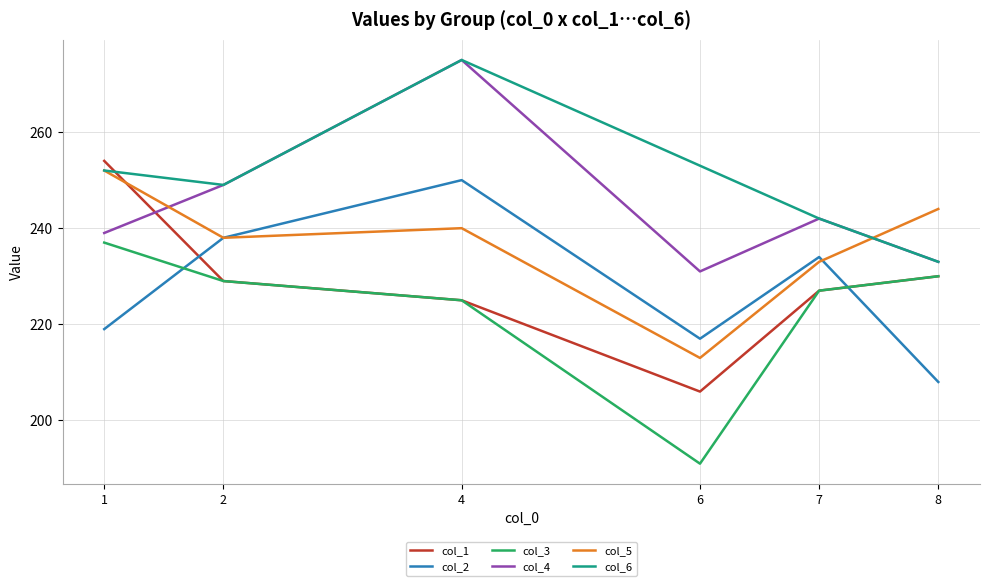

Where do col_3 and col_2 first cross each other?

1 and 2